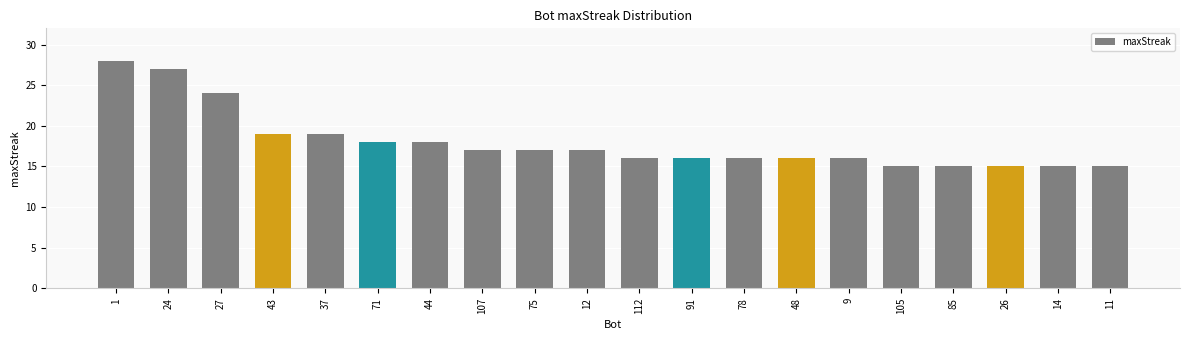

Approximately how many times larger is the value at 26 compared to 11?

1.0